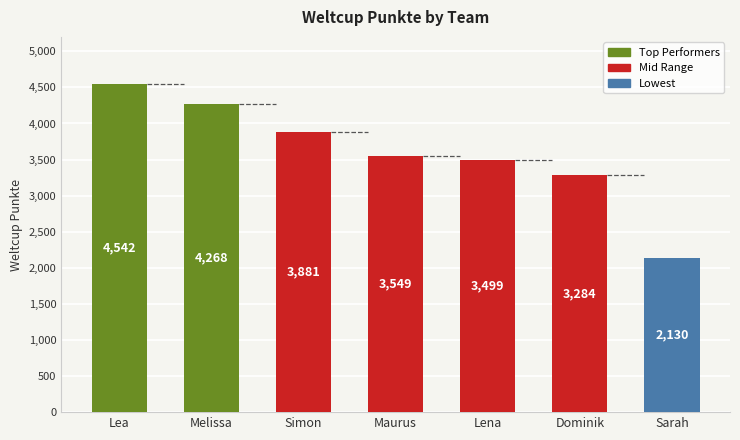

Does the chart contain any negative values?

No